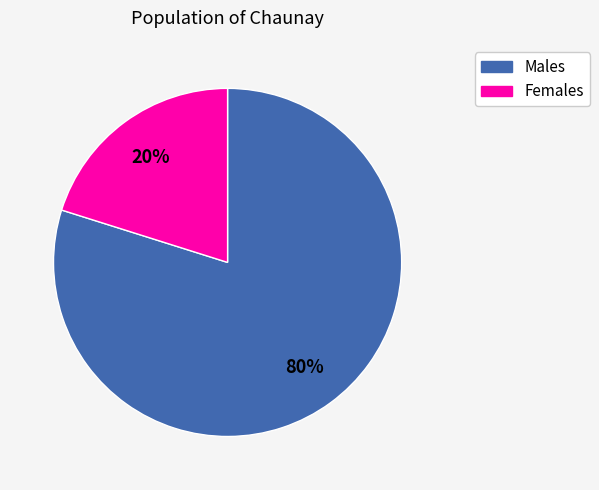

Does any single category account for the majority?

Yes